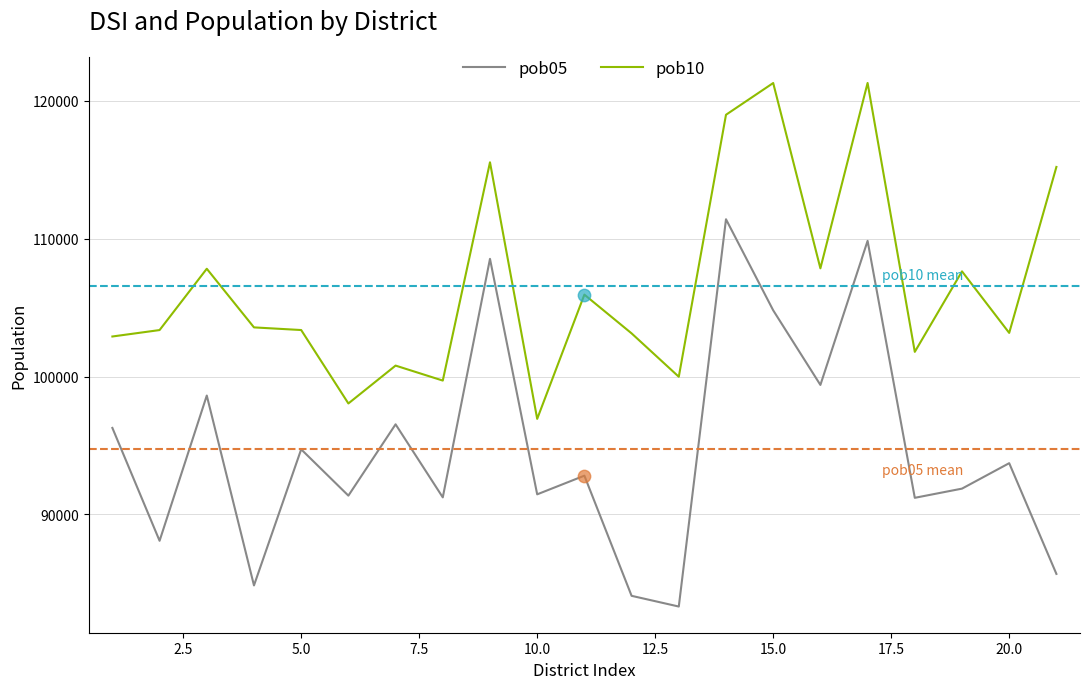

At how many categories does at least one series exceed 115810?

3